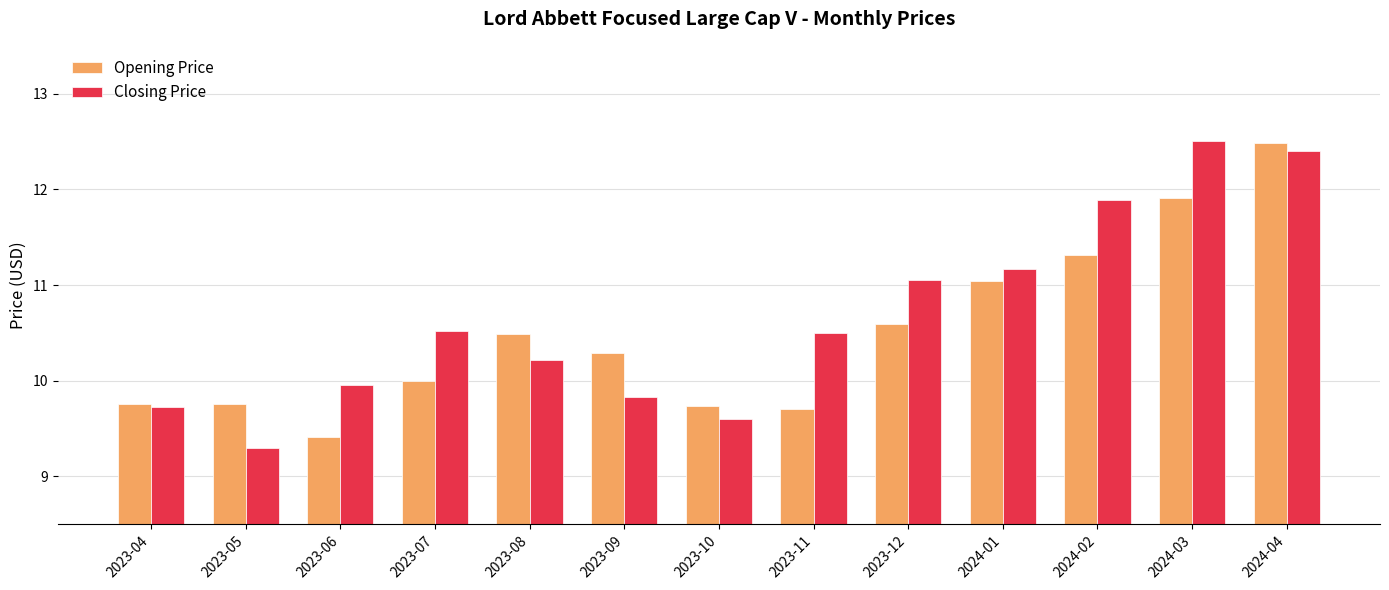

What is the sum of the Closing Price values at 2023-10 and 2023-07?

20.1